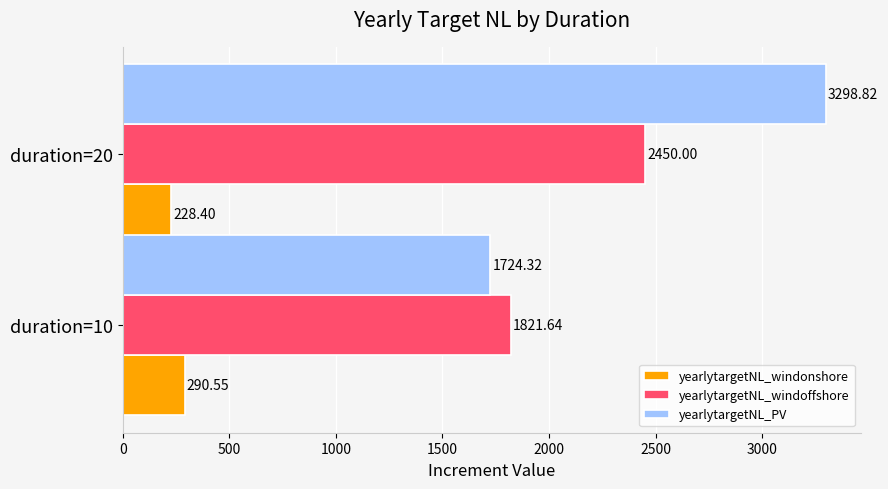

What is the difference between the maximum and minimum values in the yearlytargetNL_PV series?

1574.5